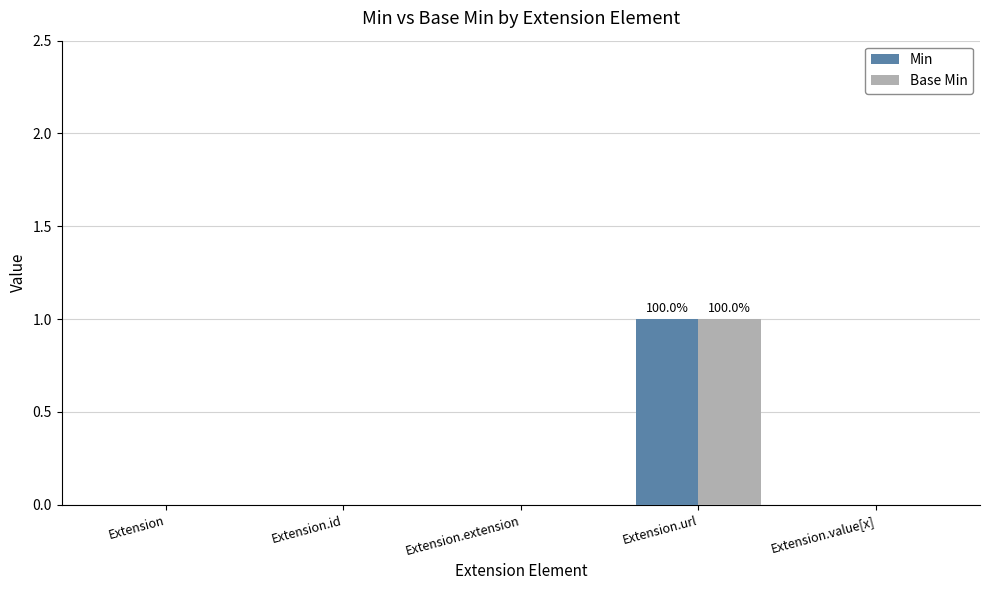

What are all the series names shown in the legend?

Min, Base Min